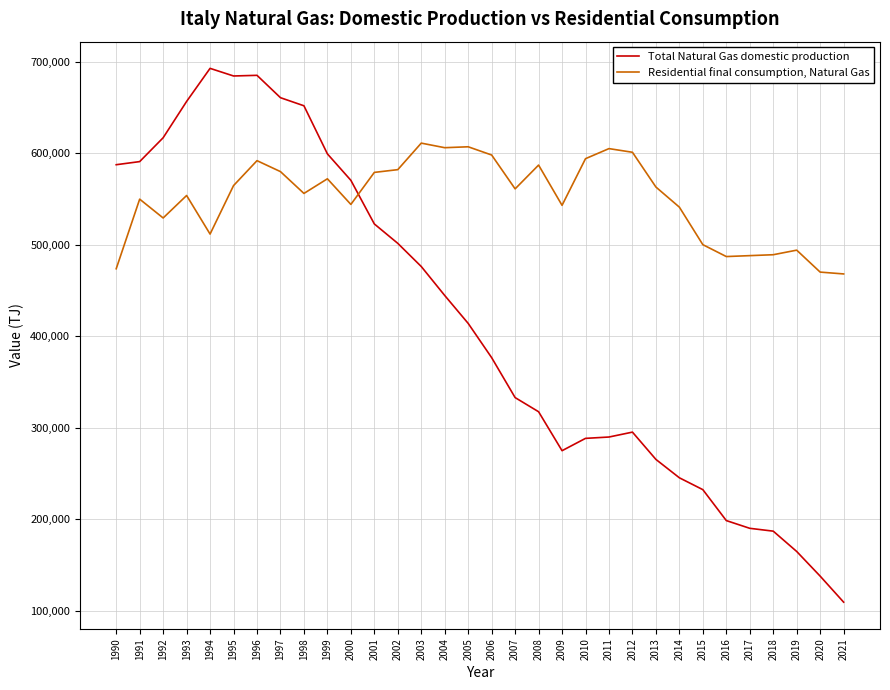

At 1991, list the series in order from smallest to largest.

Residential final consumption, Natural Gas, Total Natural Gas domestic production